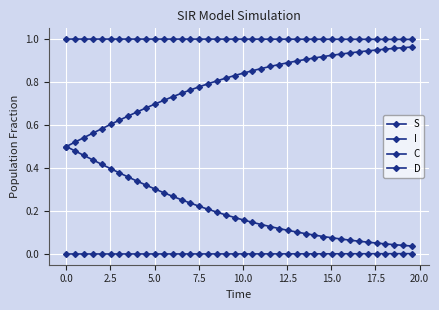

What is the sum of all C values?

8.1